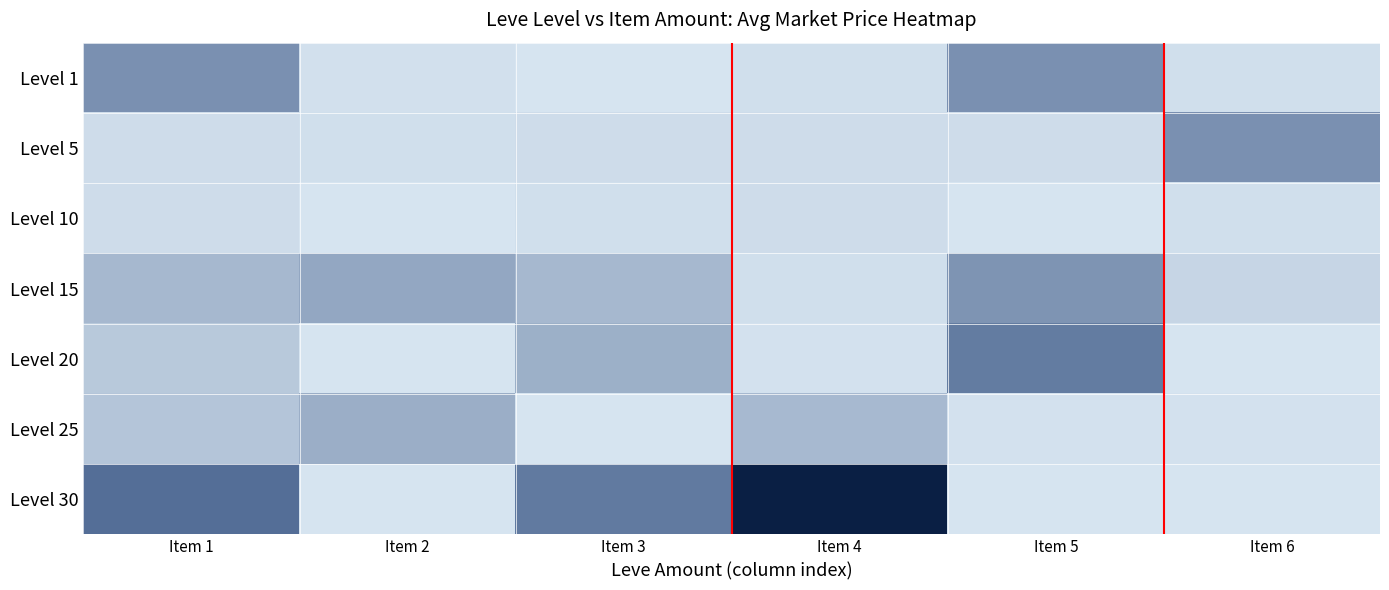

Which has a higher value, Item 6 or Item 4?

Item 4